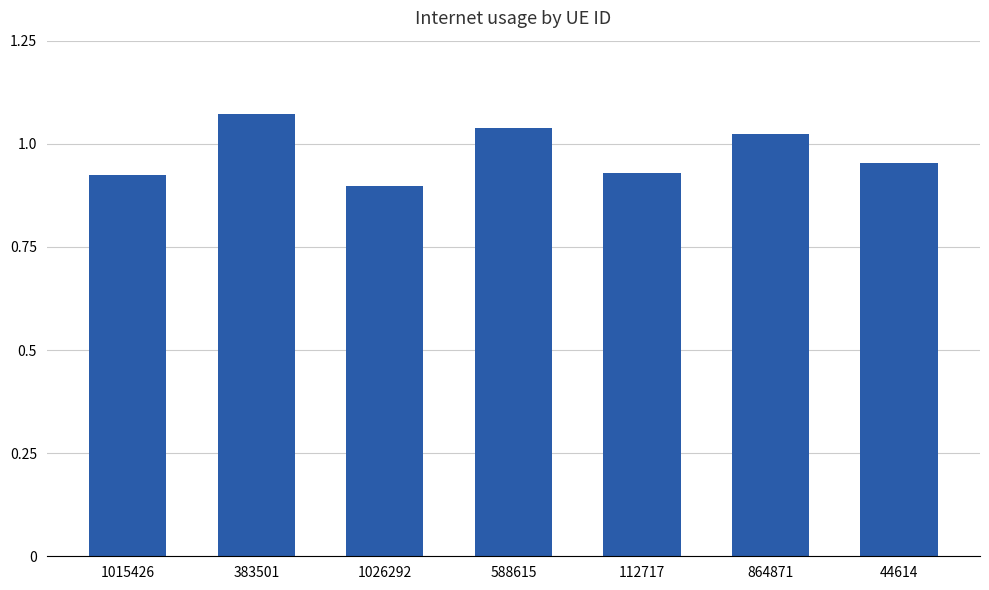

What is the sum of all values?

6.8